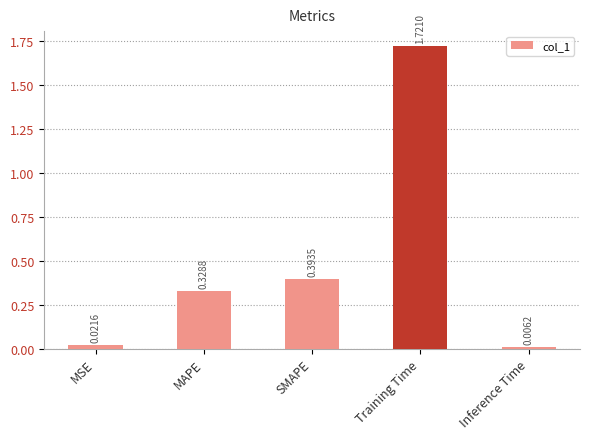

Are the bars grouped side by side (vs. stacked)?

No